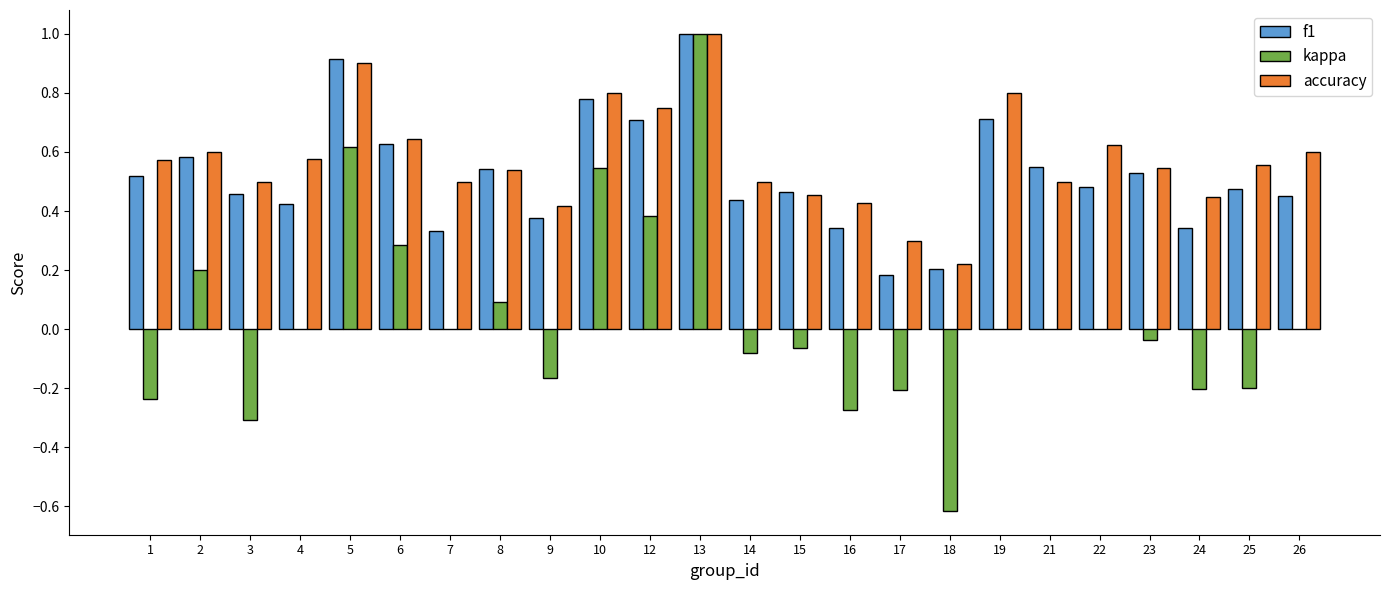

At which category is the sum across all series the highest?

13